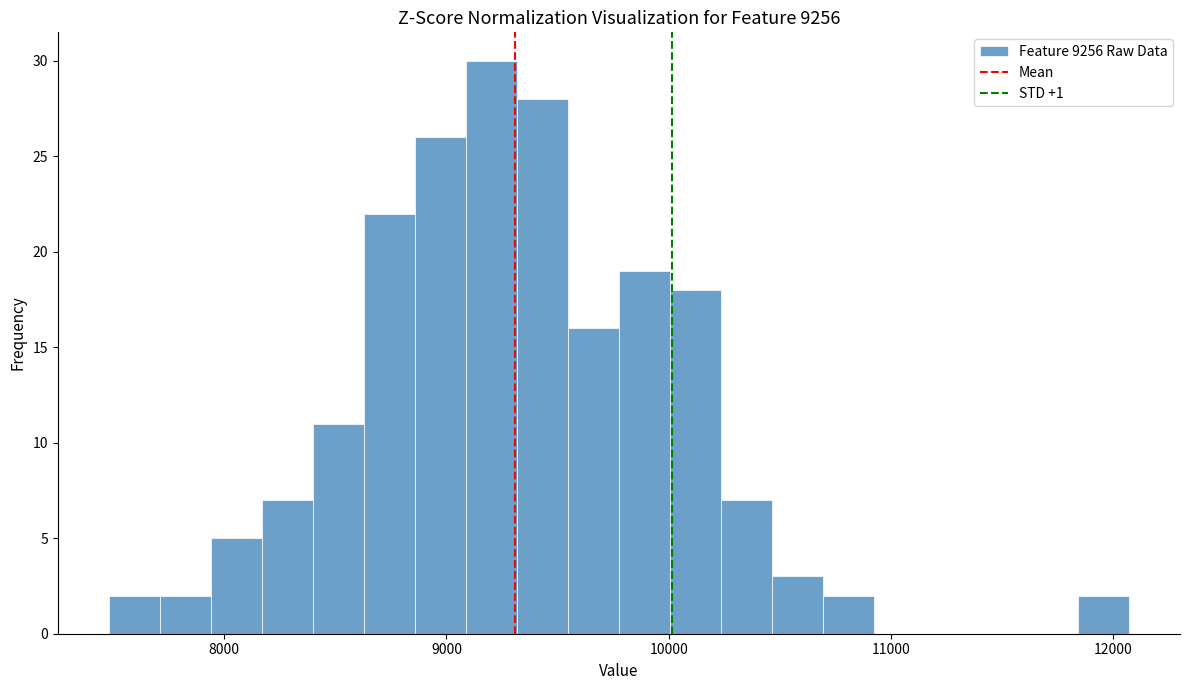

Around what value on the x-axis is the tallest bar? Give the approximate position of its centre, as read against the axis.

9200